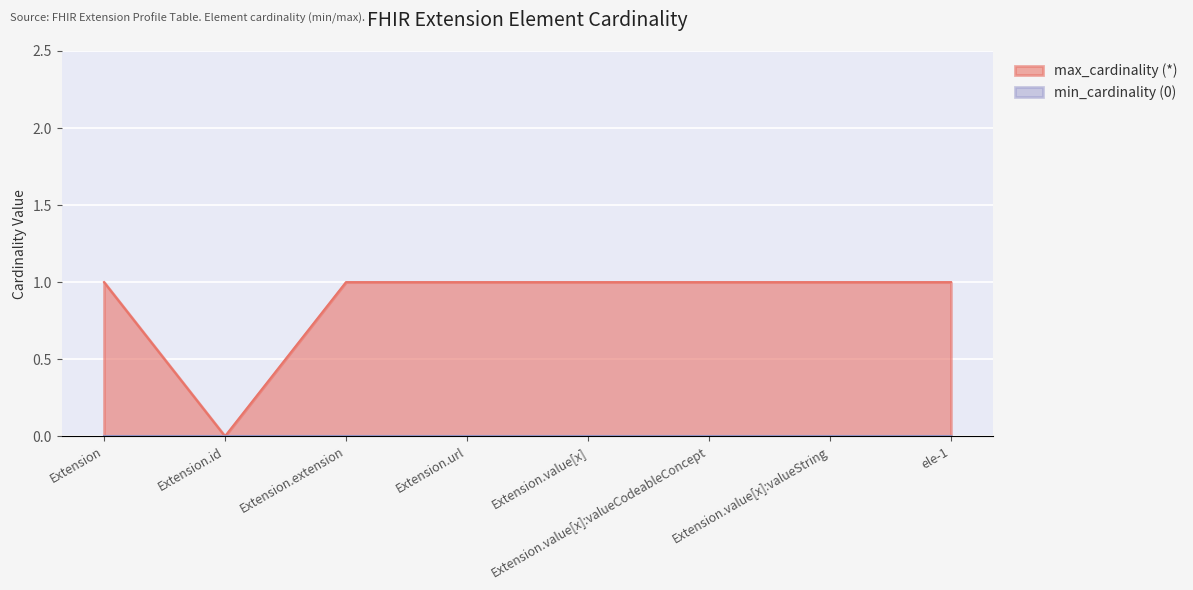

How many lines are shown in the chart?

2